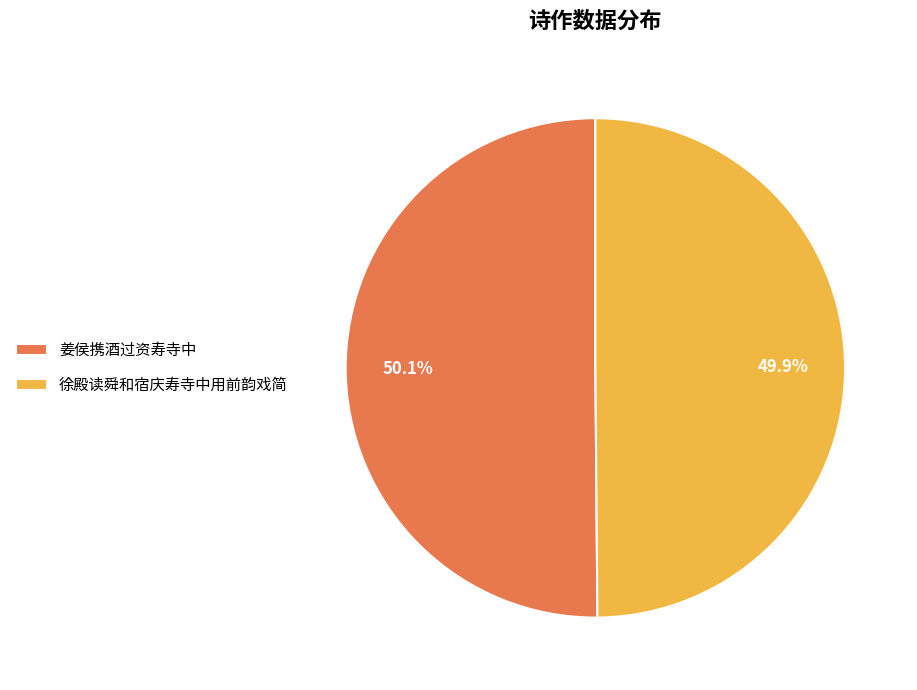

Count the number of slices in the pie.

2